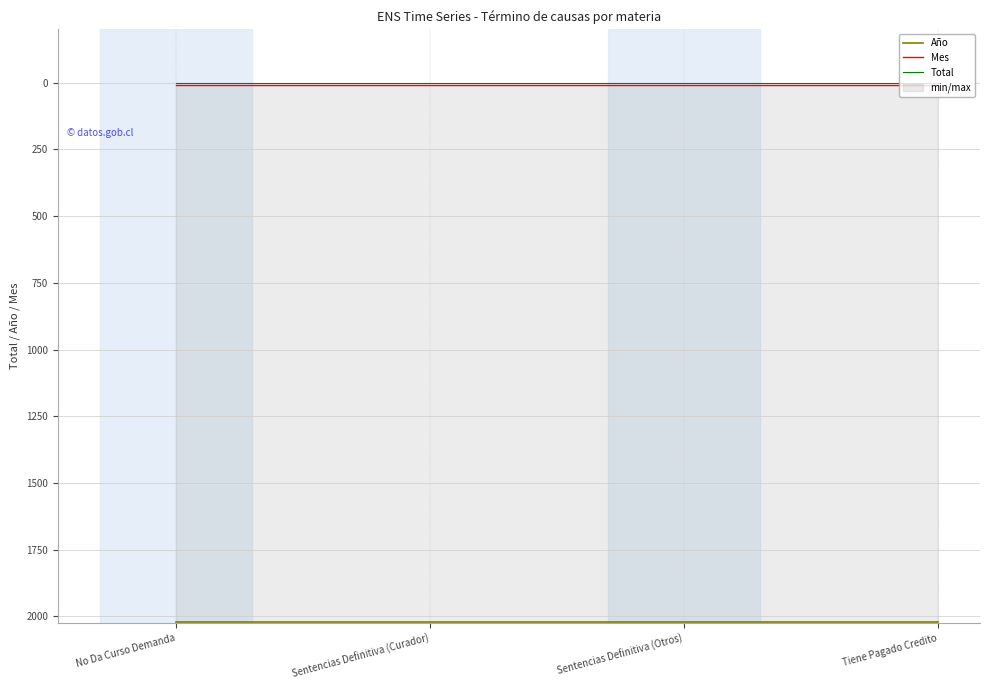

How many distinct data groups are displayed?

3